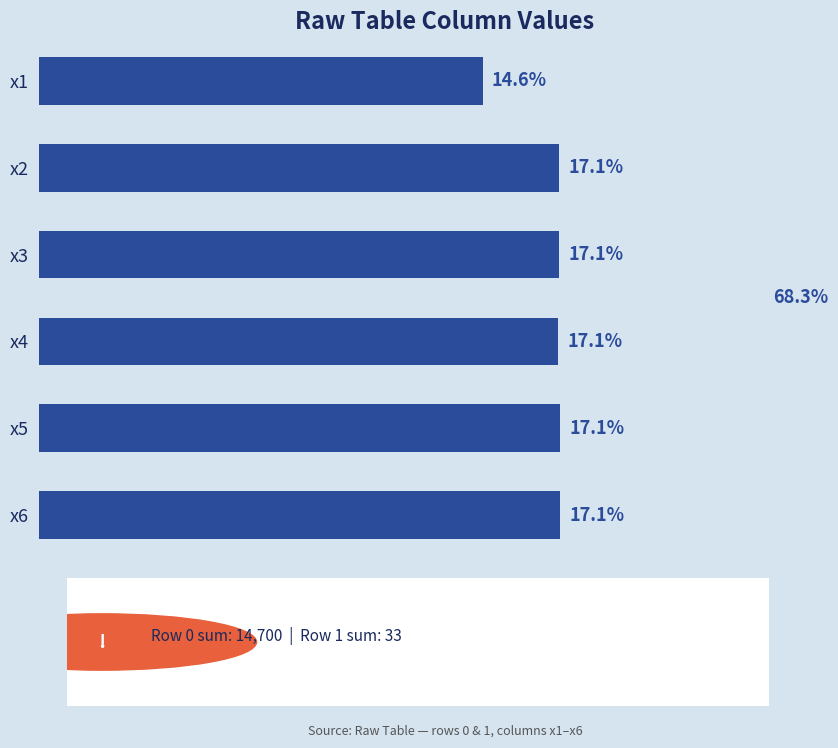

Which category has the lowest value across all series?

x1